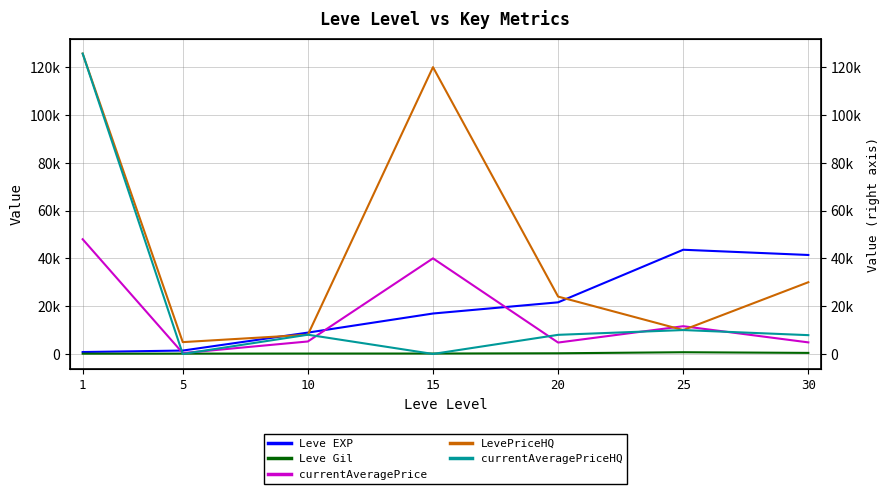

Where does the currentAveragePrice series first go above 5222?

1